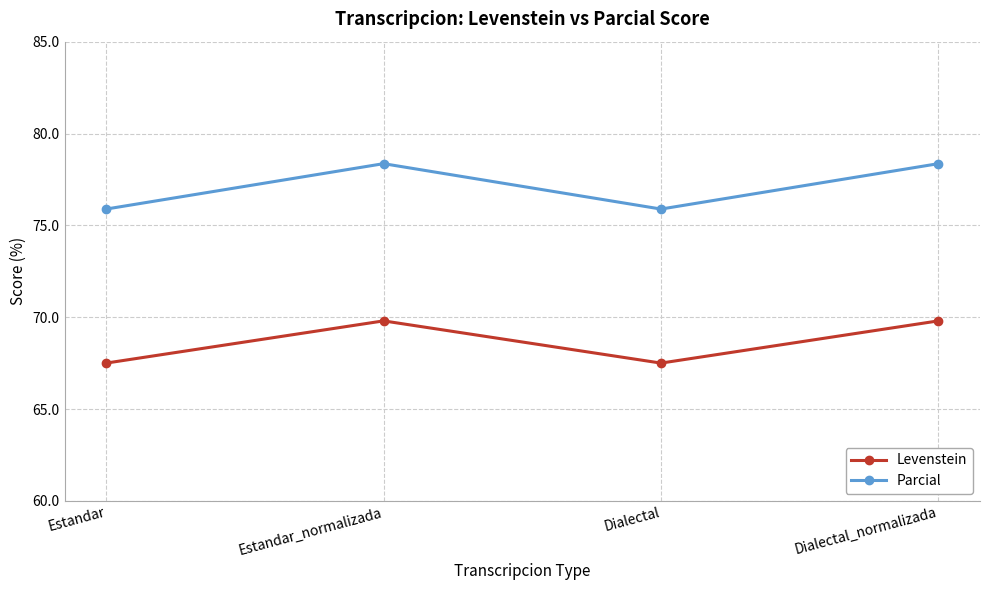

What is the value of the Parcial point at the 4th from the left?

78.4